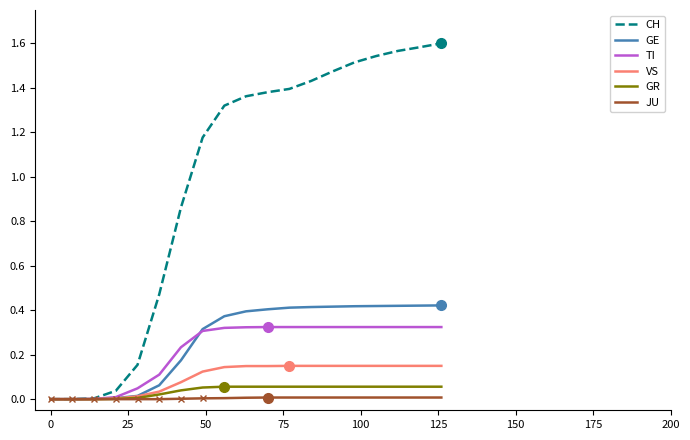

Which series has the largest range (max minus min)?

CH